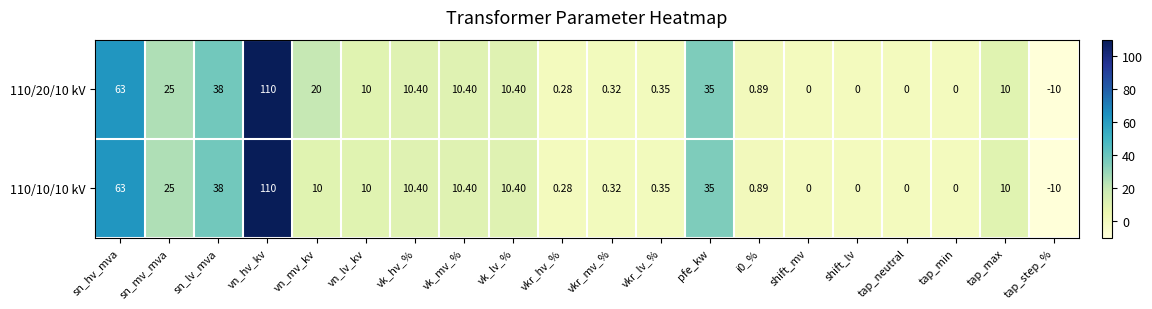

At which category is the sum across all series the highest?

vn_hv_kv